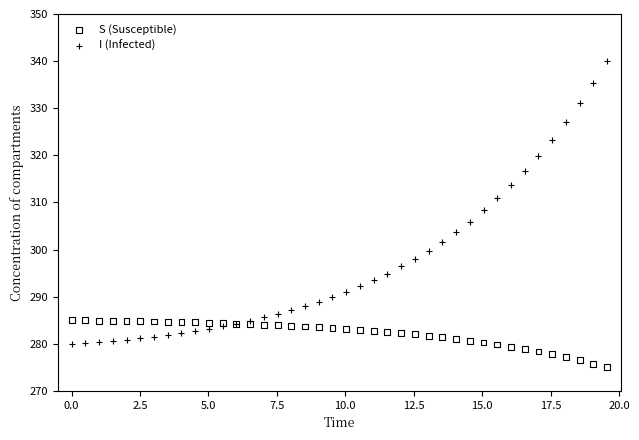

Which series contains the lowest Y value?

S (Susceptible)